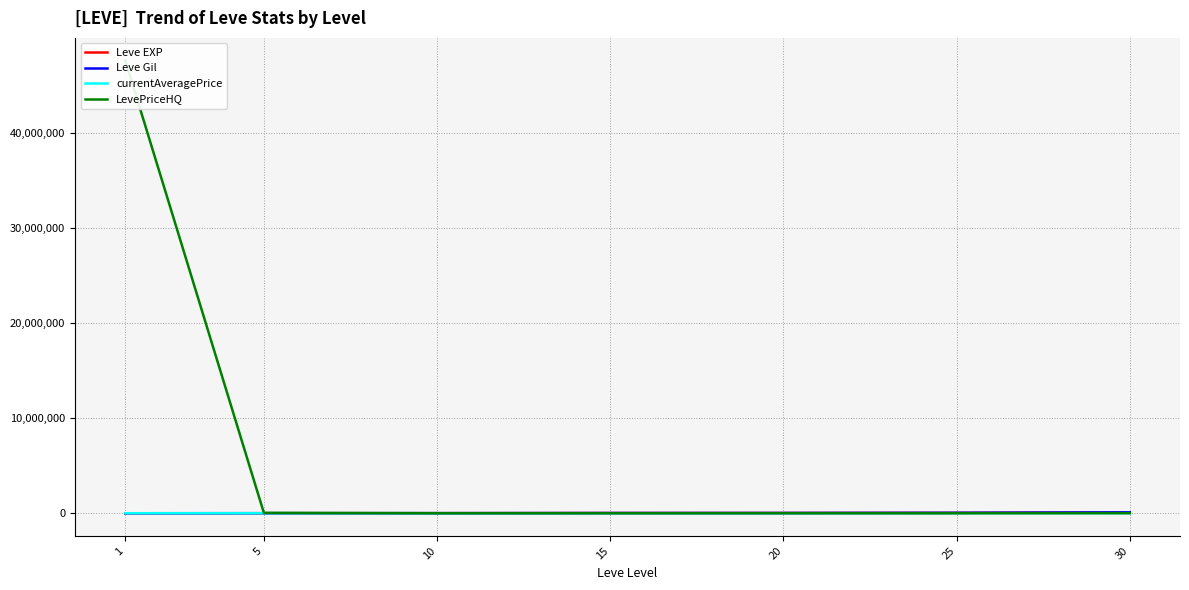

Reading left to right, extract all data points from this chart.

Leve EXP: 1=1690	5=6030	10=9990	15=24790	20=28010	25=47200	30=99220
Leve Gil: 1=690	5=6030	10=9990	15=24790	20=28010	25=47200	30=99220
currentAveragePrice: 1=3307	5=4000	10=4549	15=1285	20=2333	25=9001	30=9506
LevePriceHQ: 1=47600000	5=45000	10=5000	15=2652	20=5500	25=0	30=9506